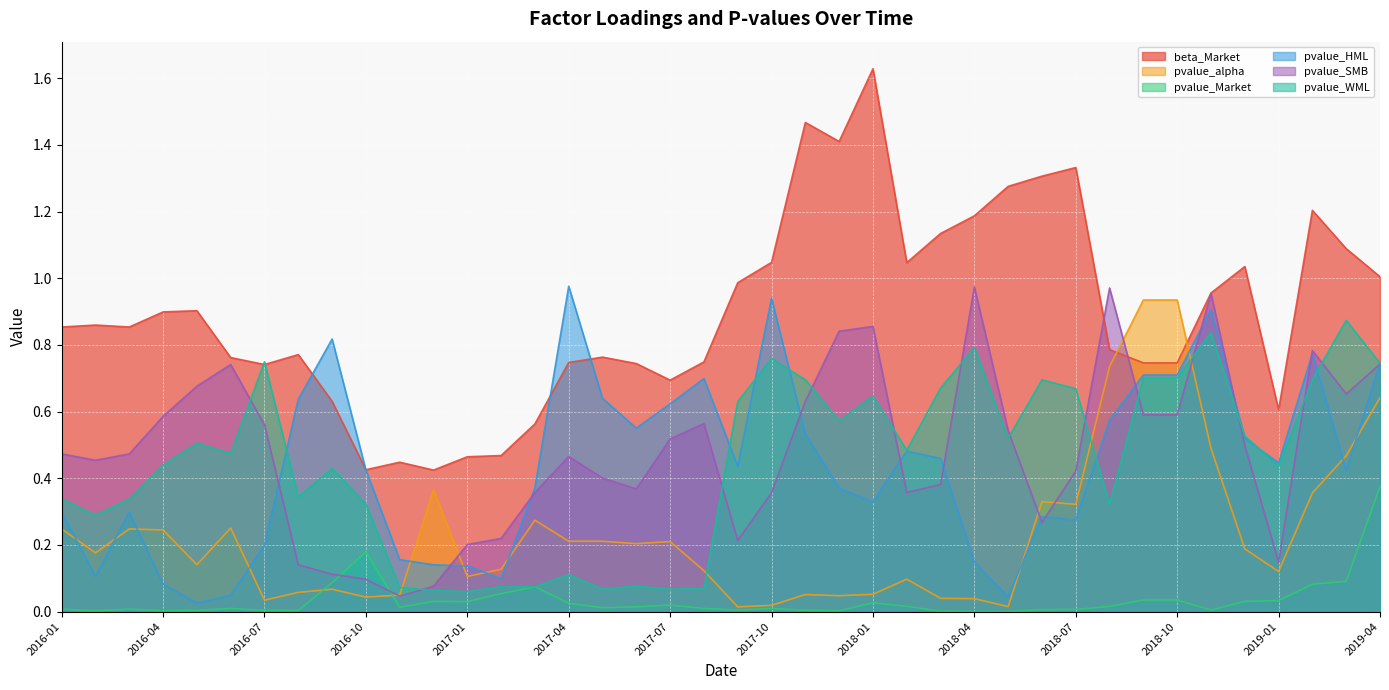

True or false: pvalue_Market and beta_Market intersect in this chart.

False